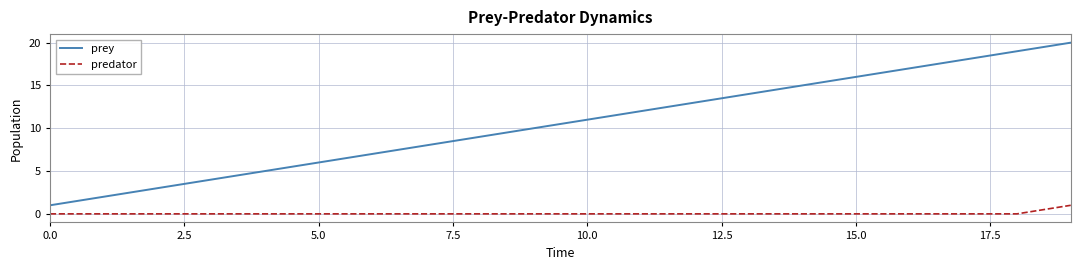

True or false: prey and predator cross at least once.

False